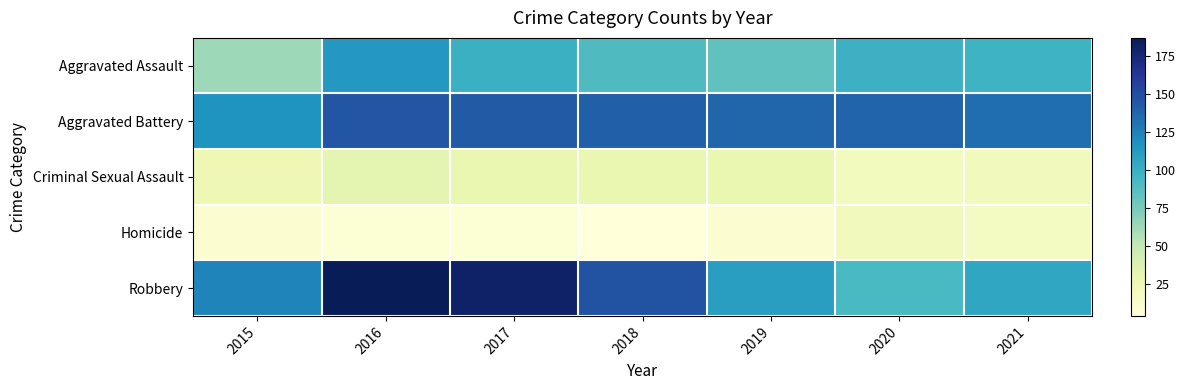

Reading right to left, list all the values displayed in this chart.

Aggravated Assault: 2021=97	2020=98	2019=84	2018=90	2017=99	2016=114	2015=63
Aggravated Battery: 2021=134	2020=138	2019=137	2018=140	2017=143	2016=146	2015=116
Criminal Sexual Assault: 2021=21	2020=20	2019=29	2018=29	2017=29	2016=32	2015=25
Homicide: 2021=17	2020=21	2019=9	2018=4	2017=7	2016=7	2015=9
Robbery: 2021=105	2020=92	2019=110	2018=147	2017=181	2016=187	2015=124